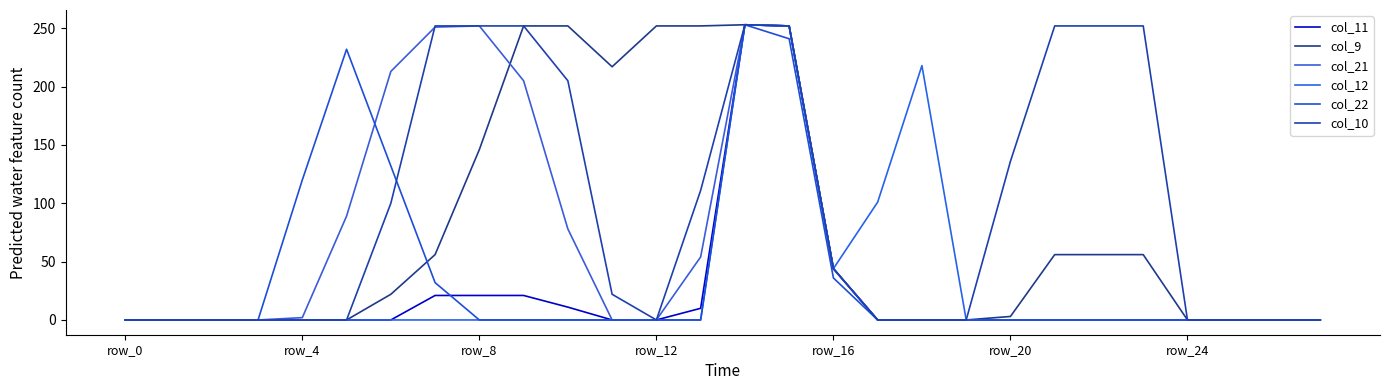

True or false: col_22 and col_10 intersect in this chart.

True